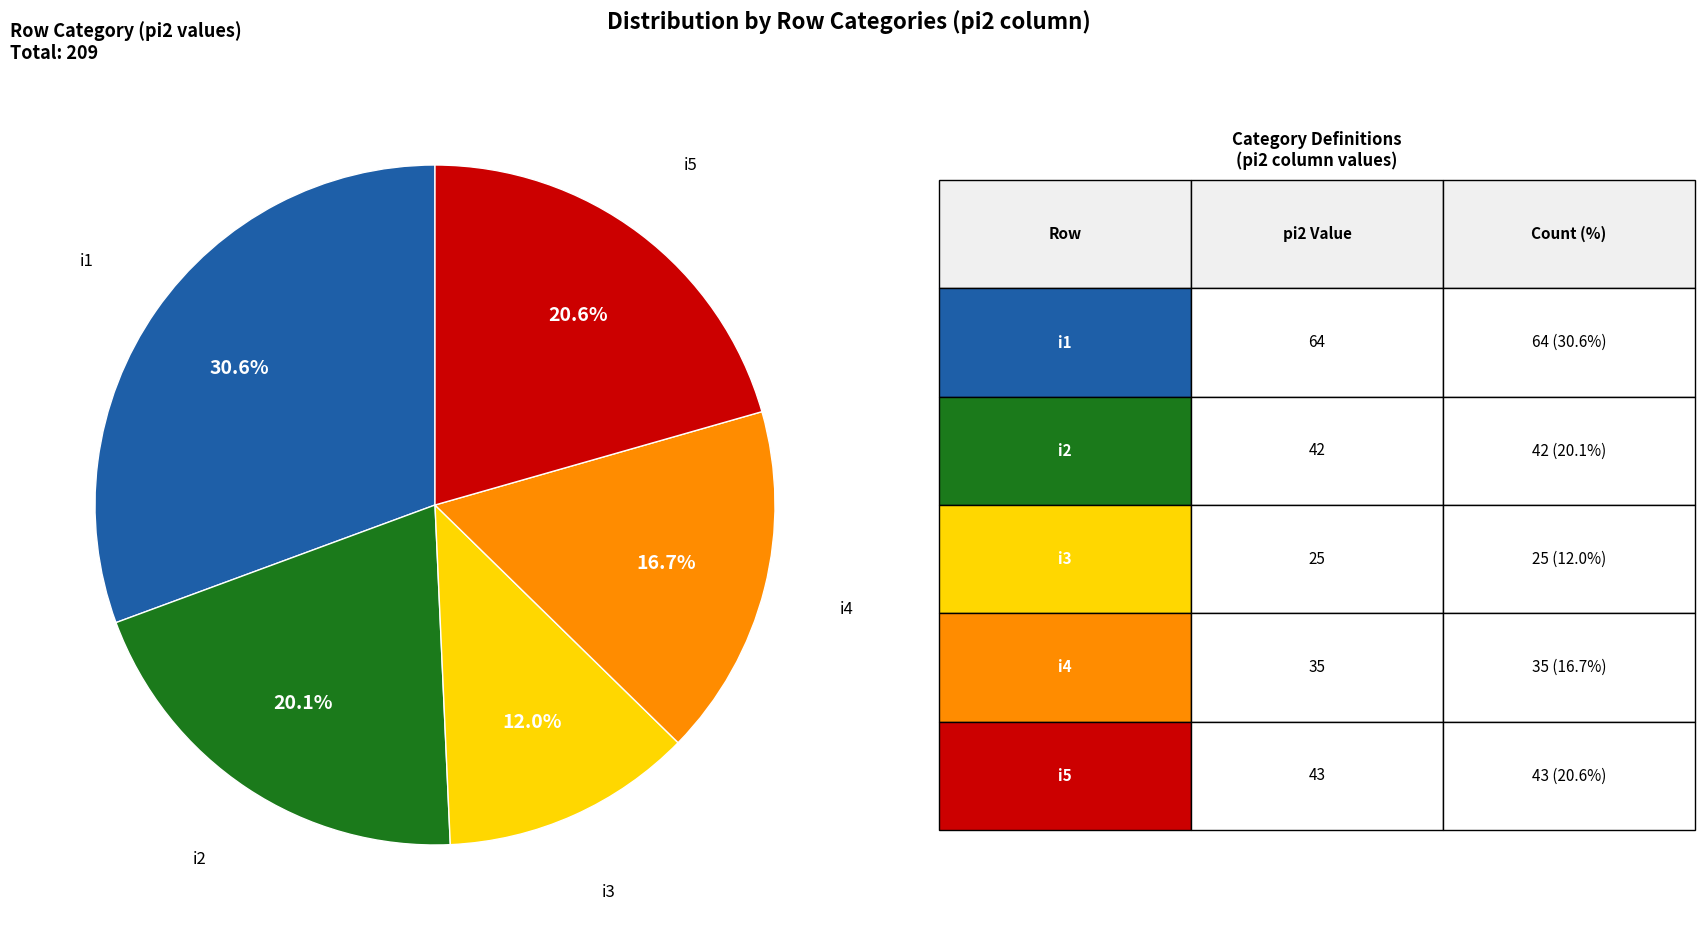

To the nearest percent, what percentage of the pie is i4?

17%